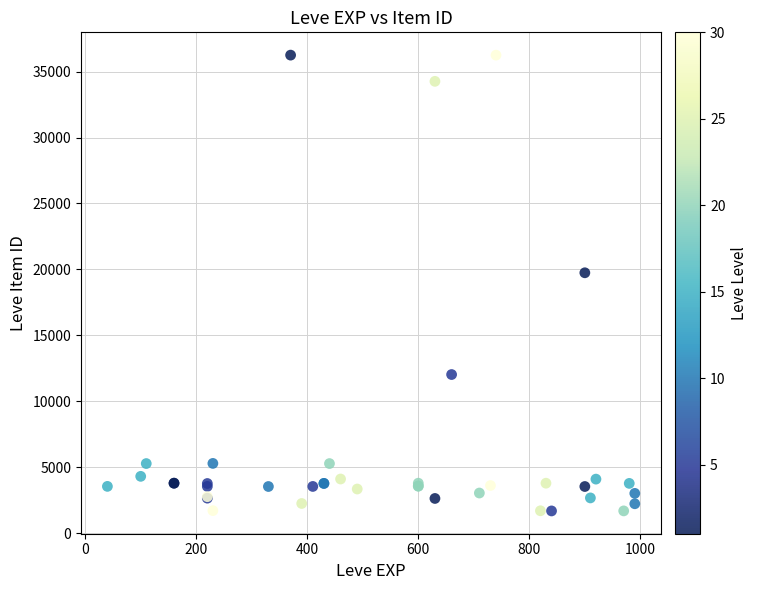

What Y value in the scatter plot is closest to 18967?

19744